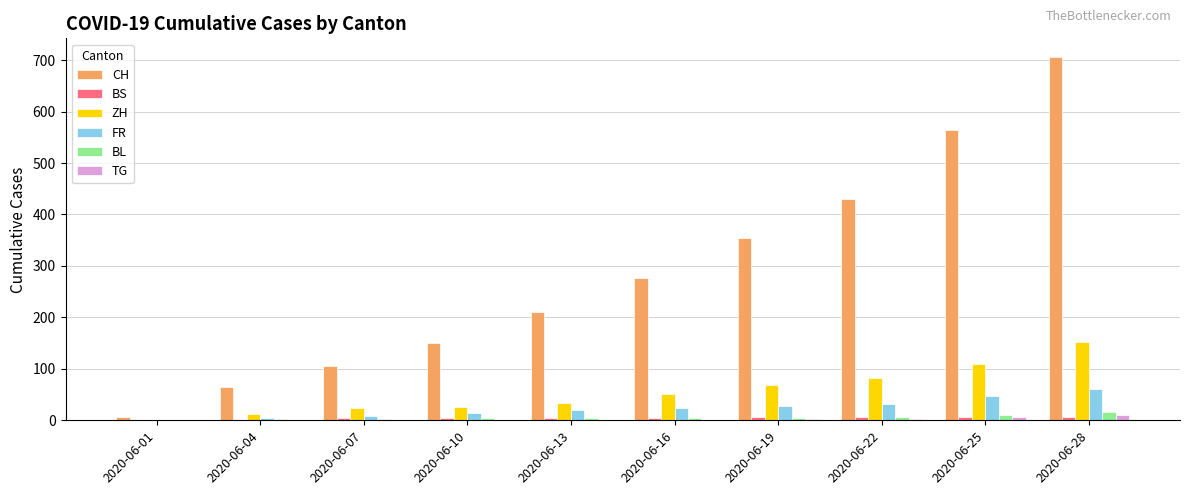

The value of FR at 2020-06-16 is 23. True or false?

True